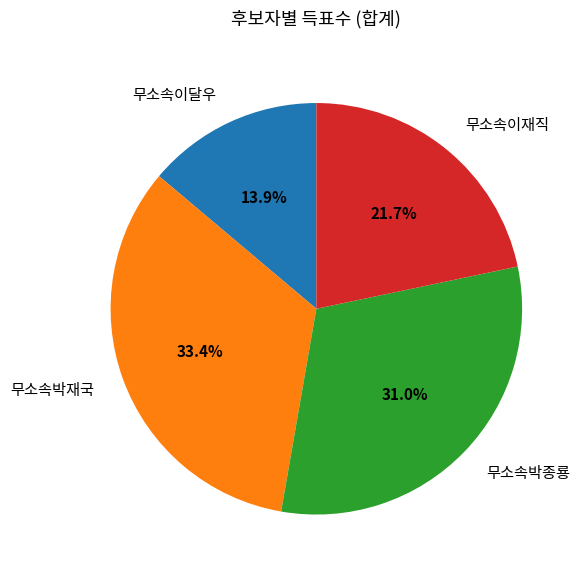

How many segments does this pie chart have?

4